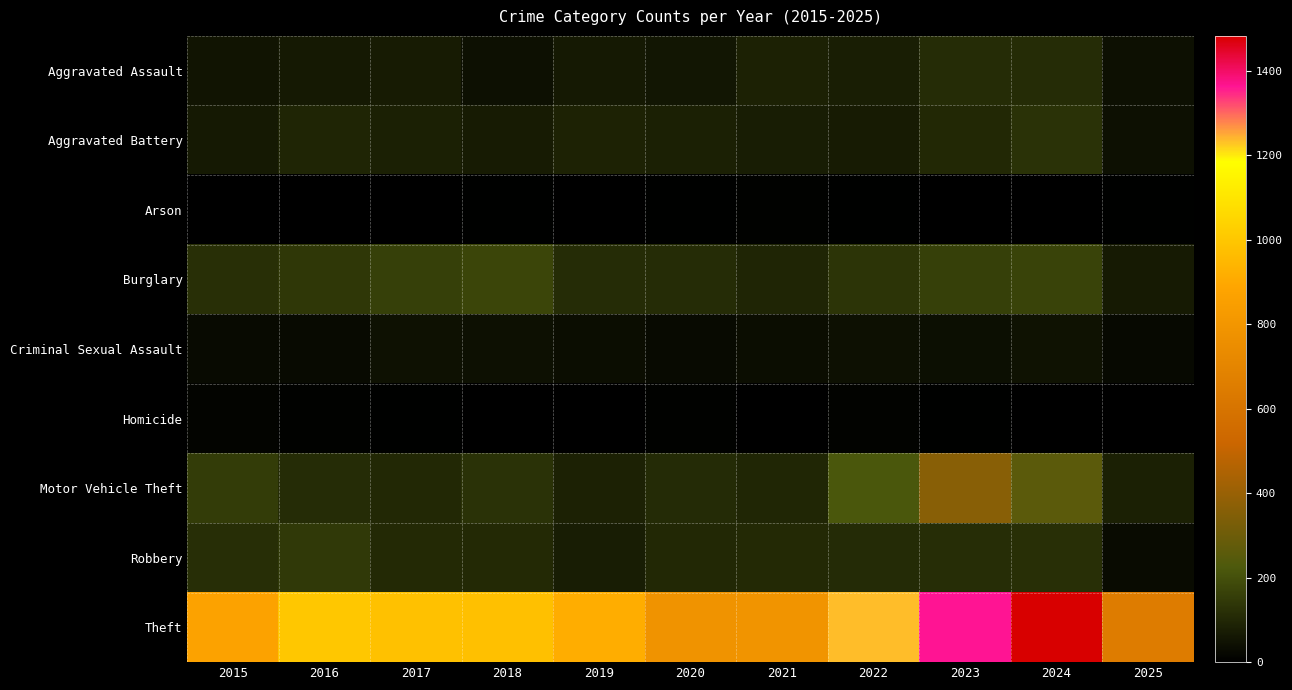

Which series has the largest total across all categories?

Theft